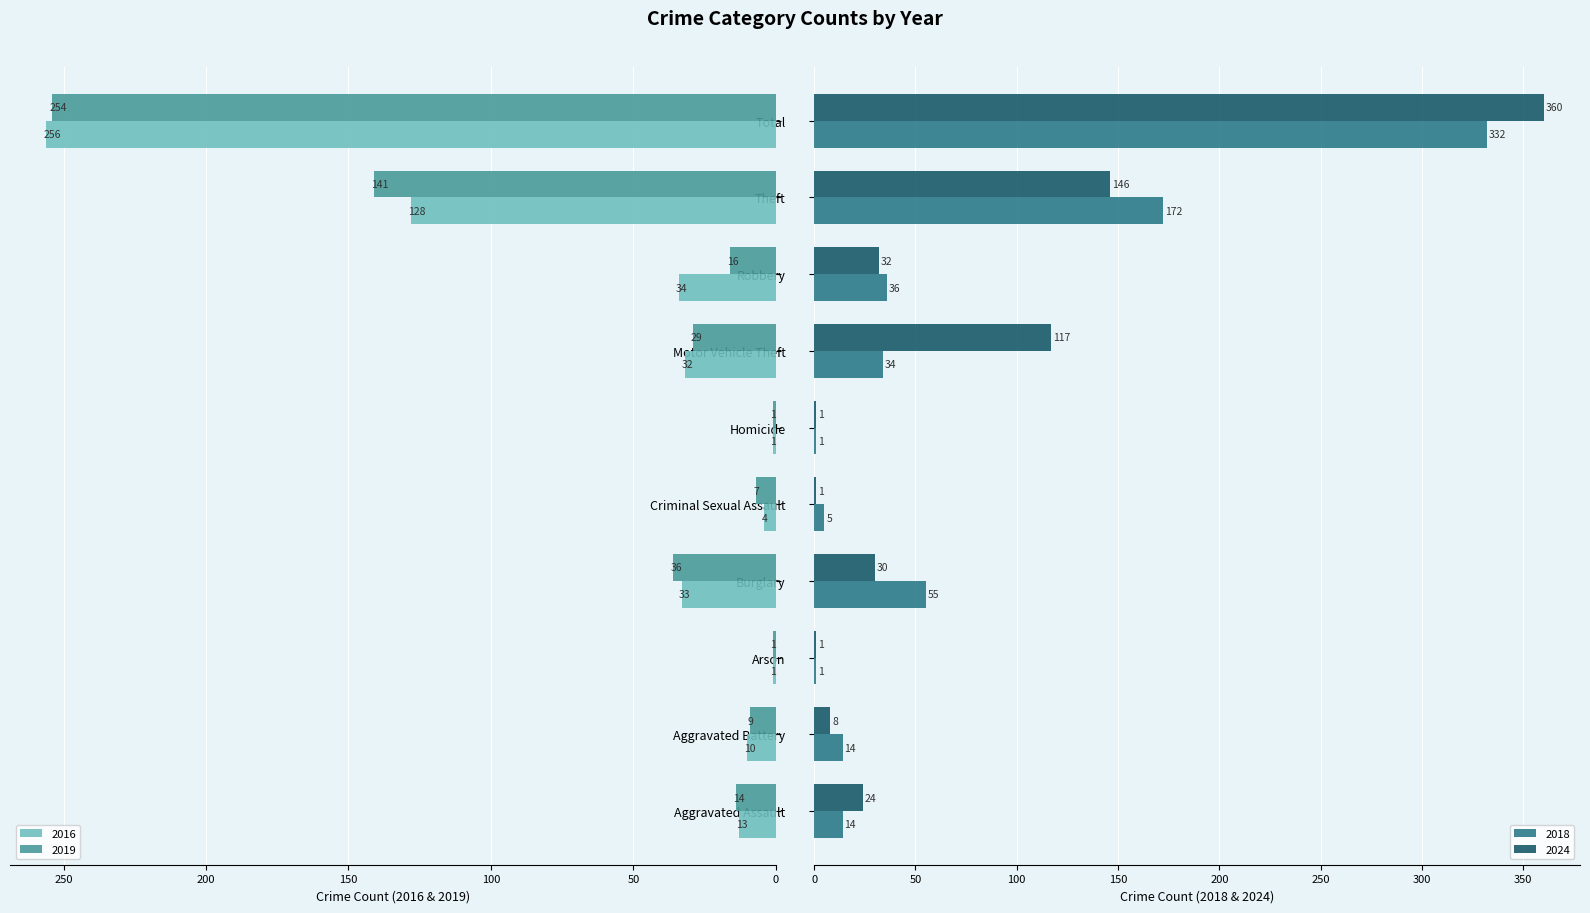

Reading right to left, list all the values displayed in this chart.

2016: Total=256	Theft=128	Robbery=34	Motor Vehicle Theft=32	Homicide=1	Criminal Sexual Assault=4	Burglary=33	Arson=1	Aggravated Battery=10	Aggravated Assault=13
2019: Total=254	Theft=141	Robbery=16	Motor Vehicle Theft=29	Homicide=1	Criminal Sexual Assault=7	Burglary=36	Arson=1	Aggravated Battery=9	Aggravated Assault=14
2018: Total=332	Theft=172	Robbery=36	Motor Vehicle Theft=34	Homicide=1	Criminal Sexual Assault=5	Burglary=55	Arson=1	Aggravated Battery=14	Aggravated Assault=14
2024: Total=360	Theft=146	Robbery=32	Motor Vehicle Theft=117	Homicide=1	Criminal Sexual Assault=1	Burglary=30	Arson=1	Aggravated Battery=8	Aggravated Assault=24